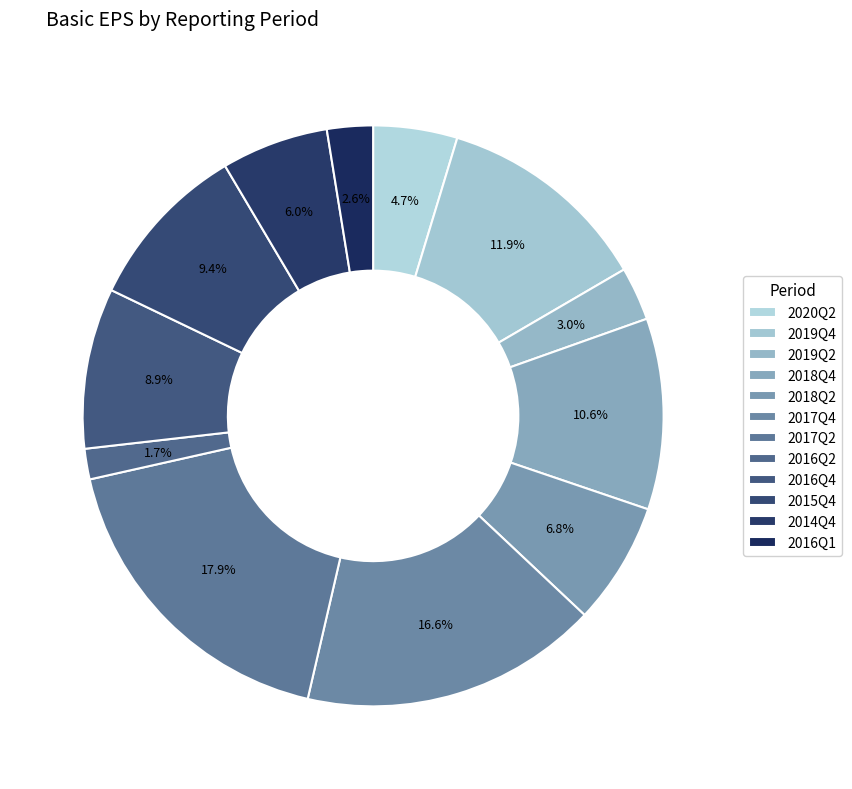

Count the number of slices in the pie.

12